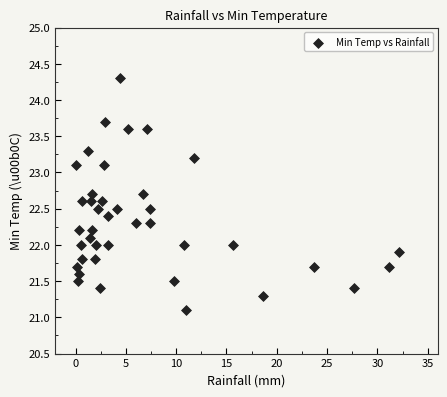

What is the range of X values (max minus min)?

32.1